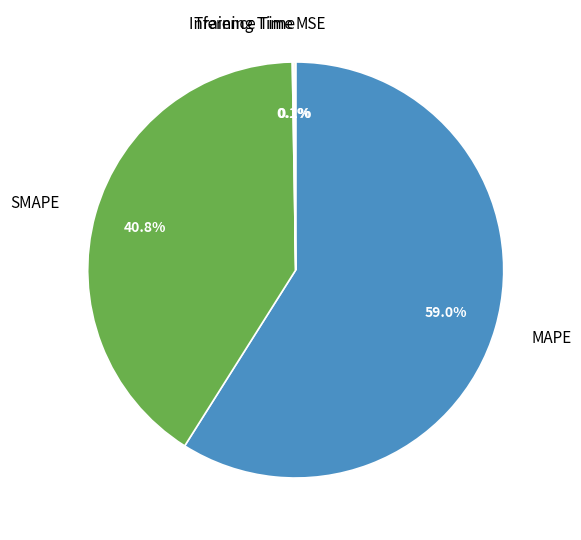

Does SMAPE account for over 50% of the chart?

No